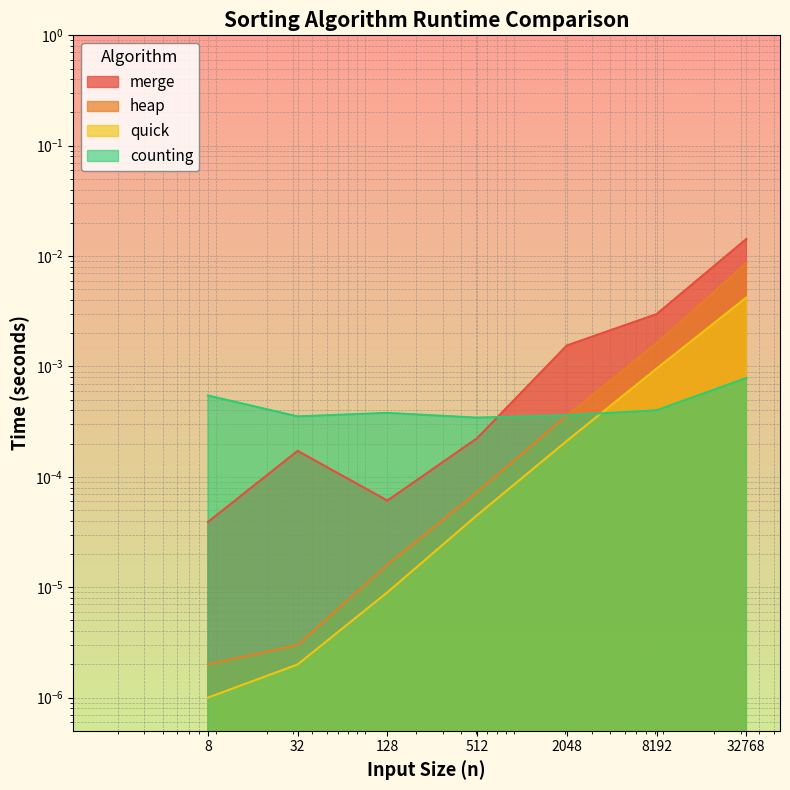

Is it true that merge equals 0.0 at 512?

False